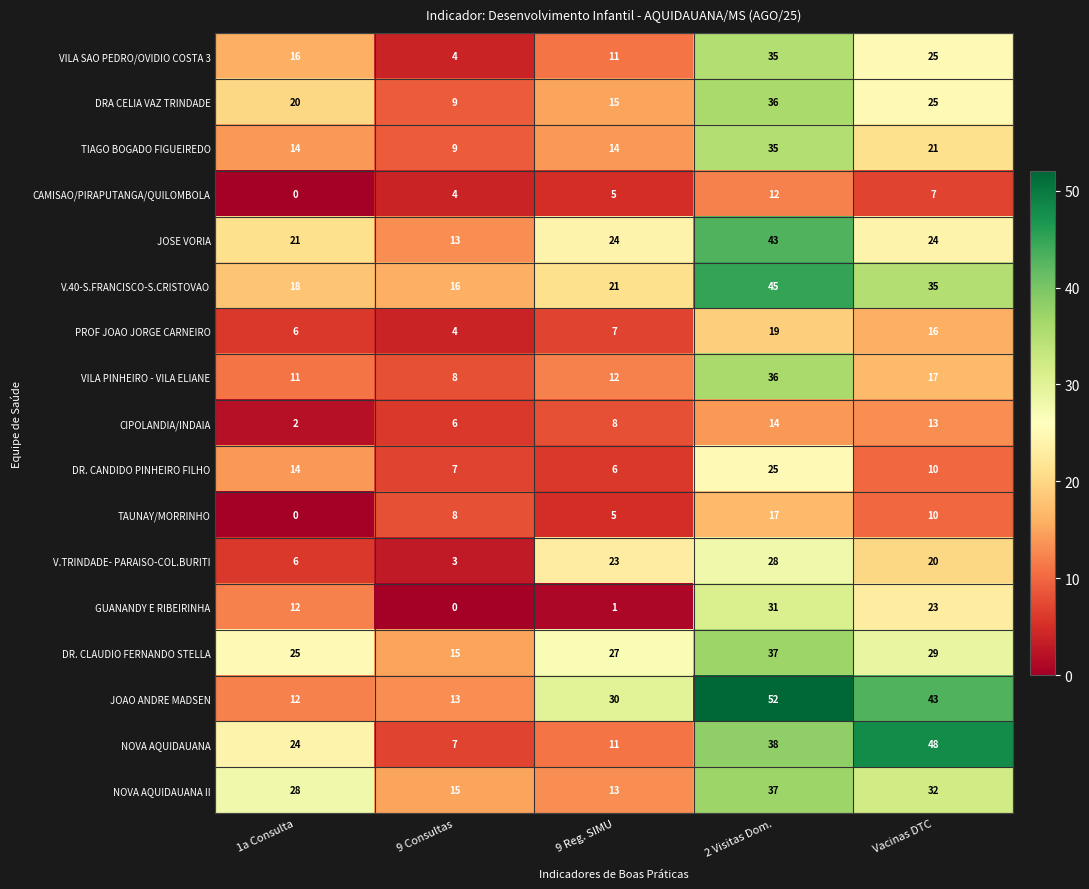

At which category is the sum across all series the highest?

2 Visitas Dom.